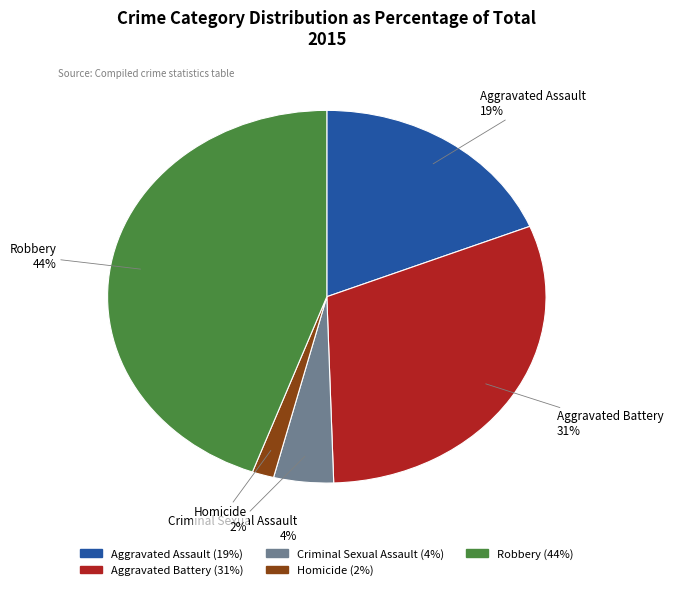

Between Aggravated Battery and Homicide, which is larger?

Aggravated Battery